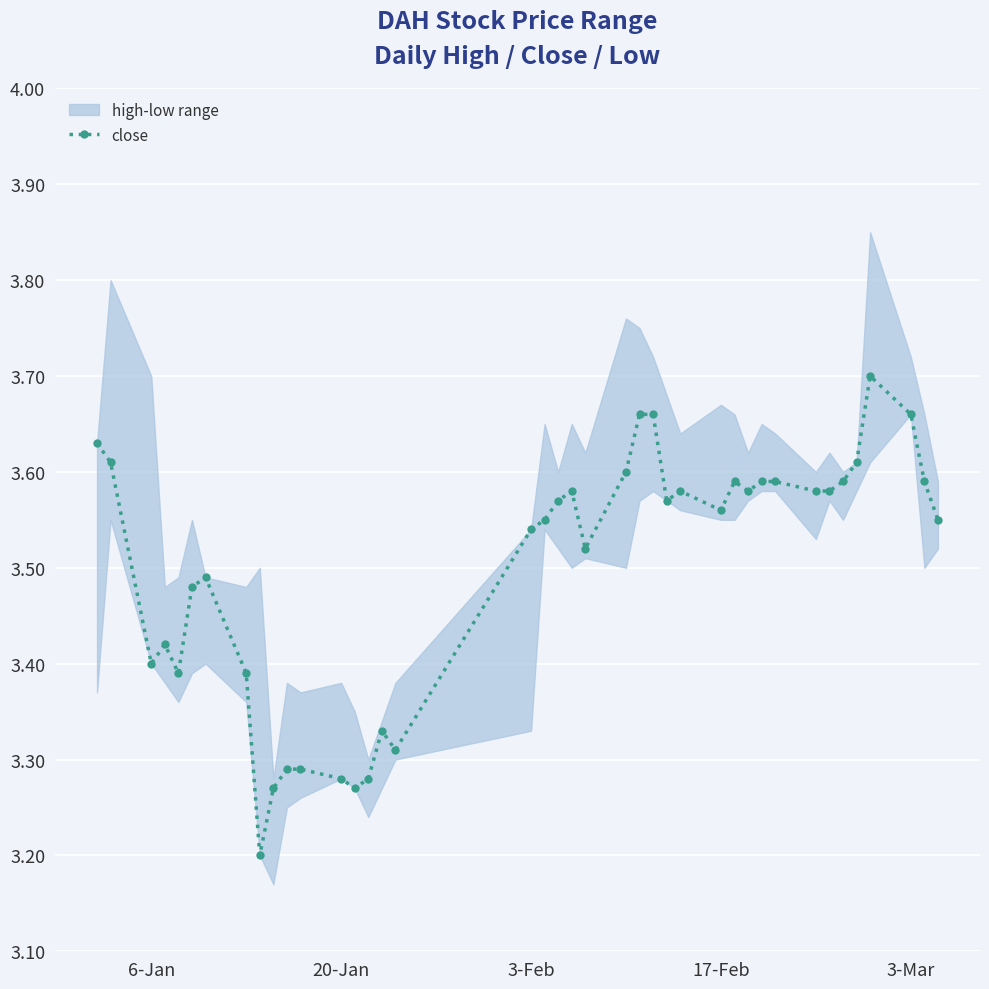

How many interior local valleys (lower than both neighbors) does the data have?

9